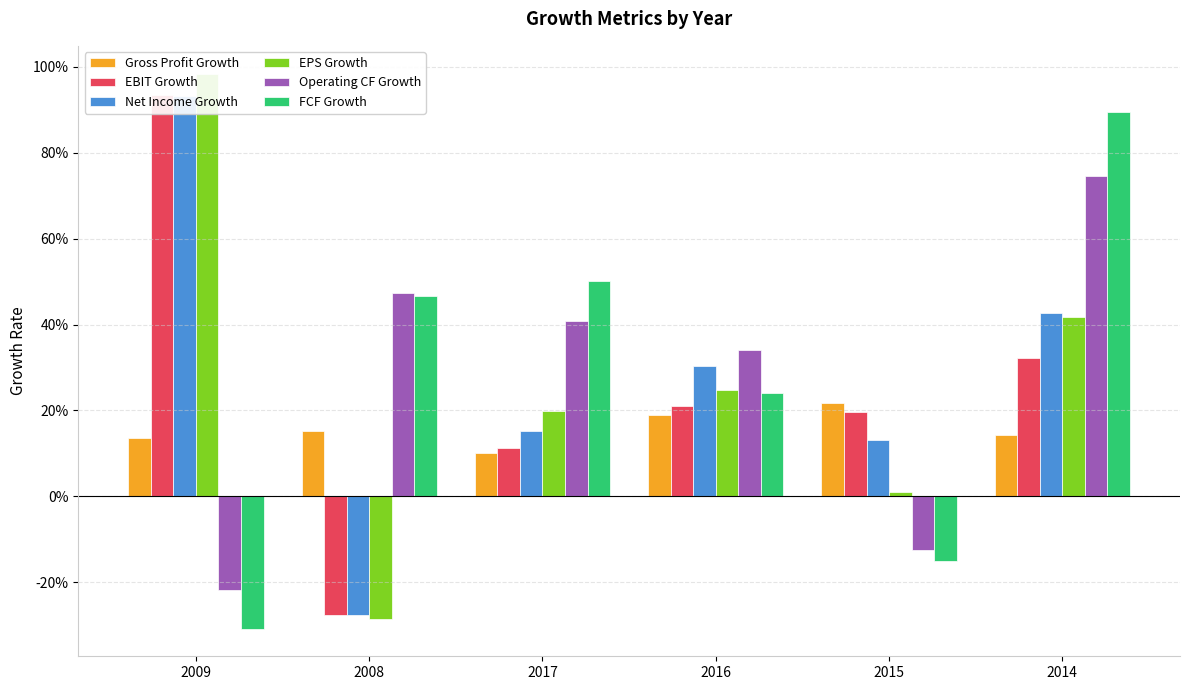

What is the lowest value of the Operating CF Growth series?

-0.2